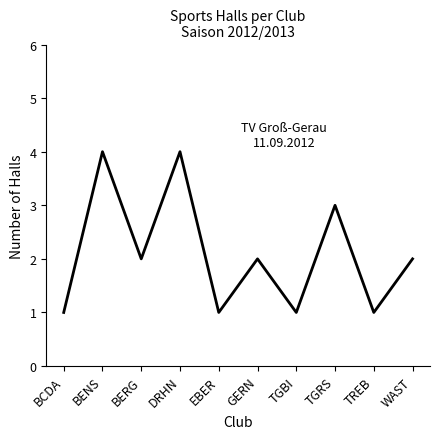

Count the values in the range 1 to 3.

8